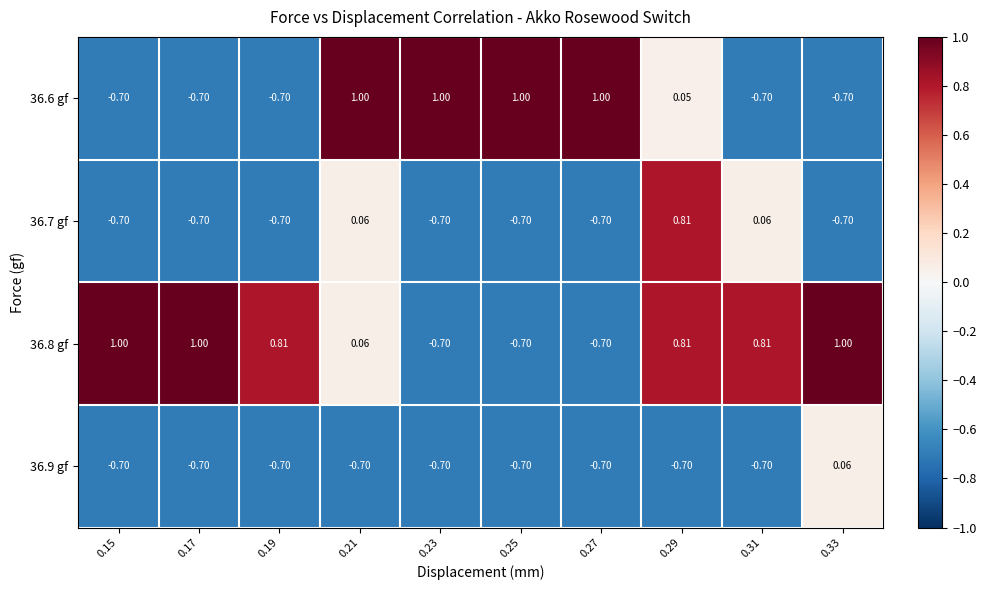

How many distinct data groups are displayed?

4